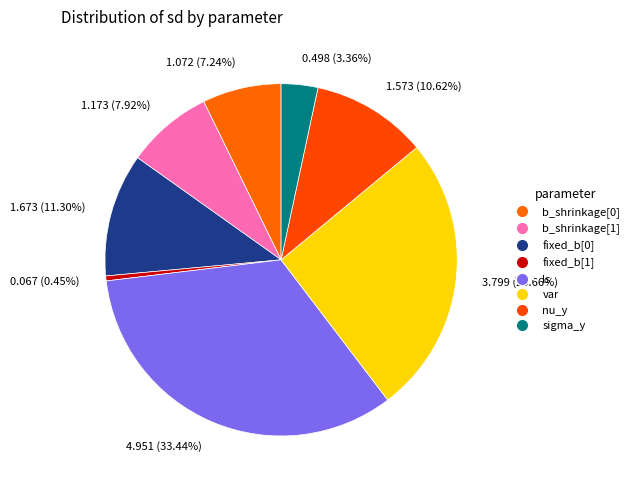

To the nearest percent, what is the difference between the largest and smallest slice percentages?

33%